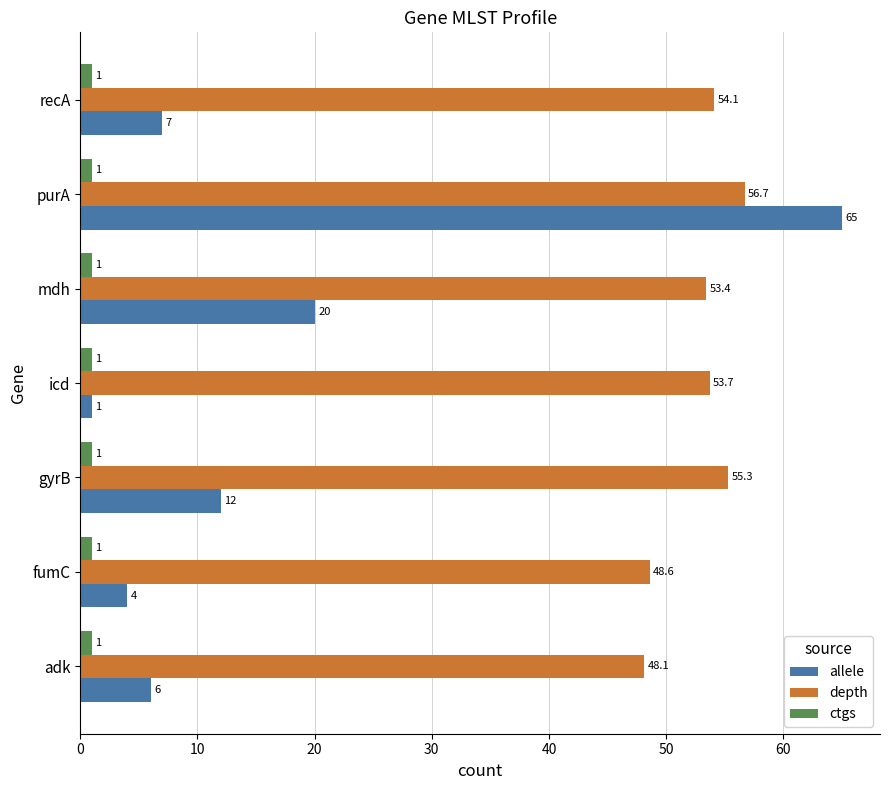

Count the number of categories in the chart.

7